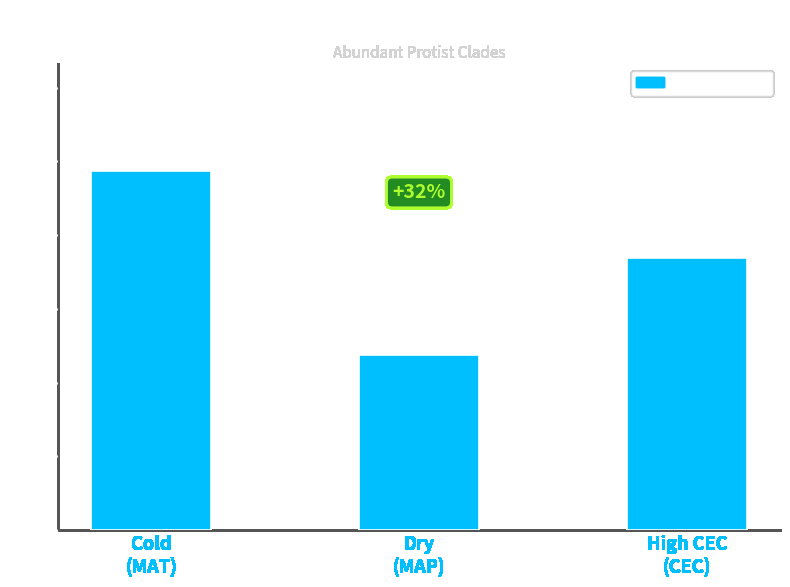

The value at High CEC
(CEC) is 36.9. True or false?

True